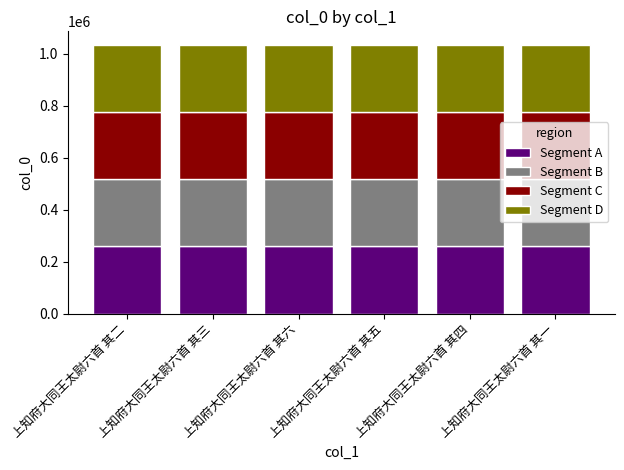

How many data points in Segment A are less than 258853?

3